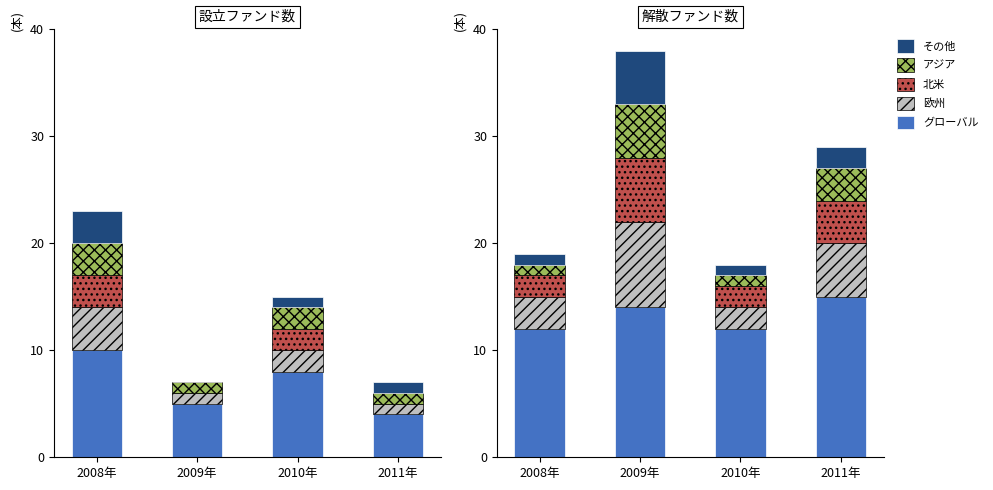

At 2010年, list the series in order from smallest to largest.

アジア, その他, 欧州, 北米, グローバル